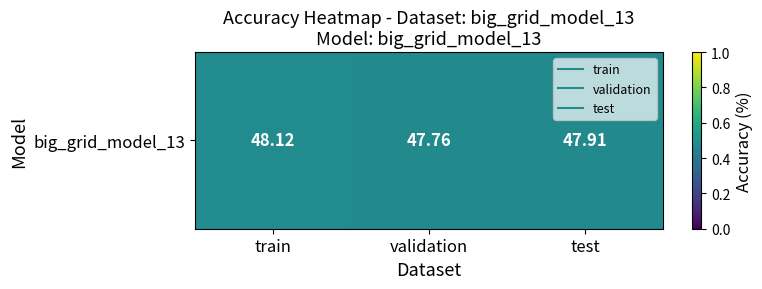

What is the sum of all values?

1.4